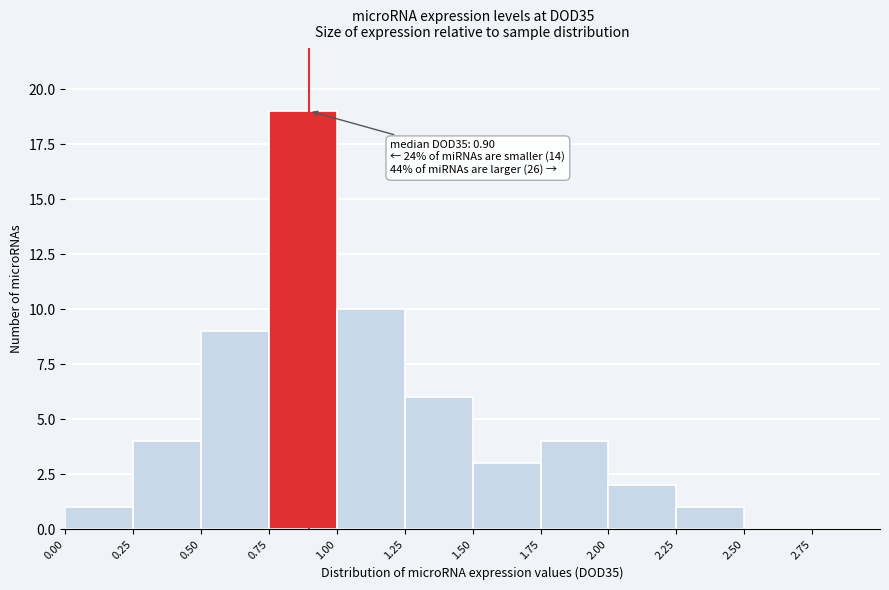

Which range on the x-axis has the tallest bar?

0.75 to 1.00